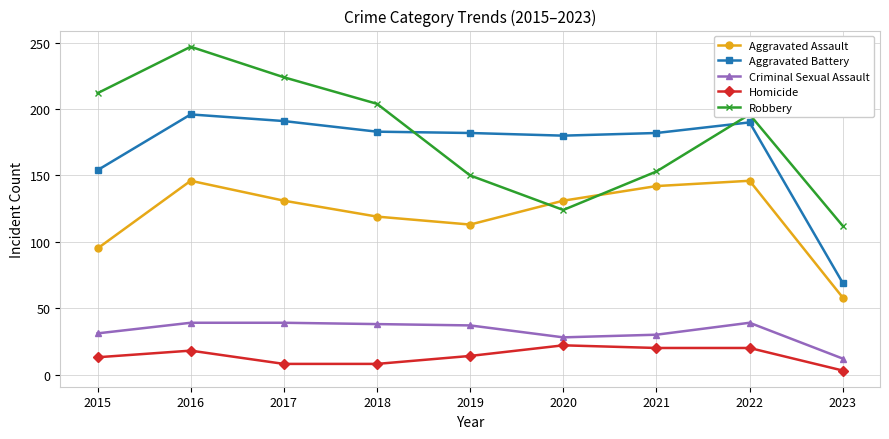

How many series are shown in this chart?

5